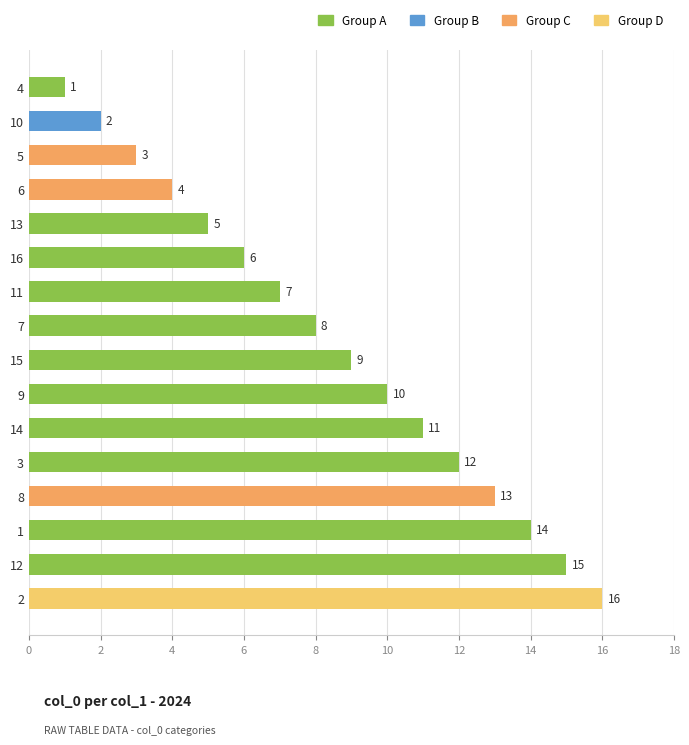

Where is the data nearest to the value 8?

7